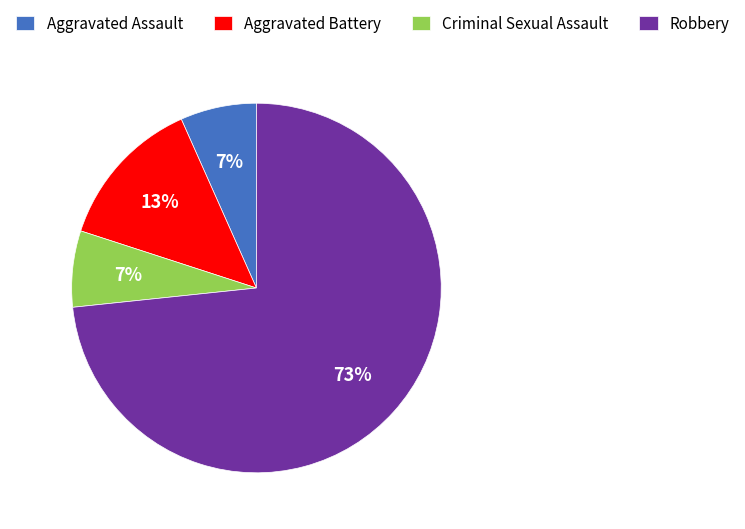

True or false: Criminal Sexual Assault accounts for 7% of the total.

True